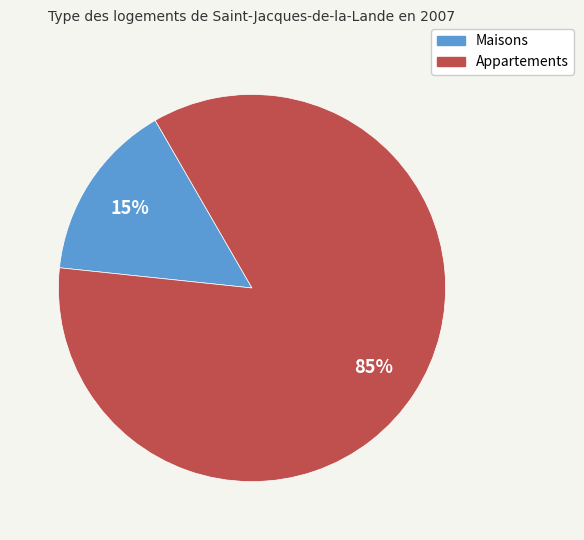

To the nearest percent, what is the average slice percentage?

50%